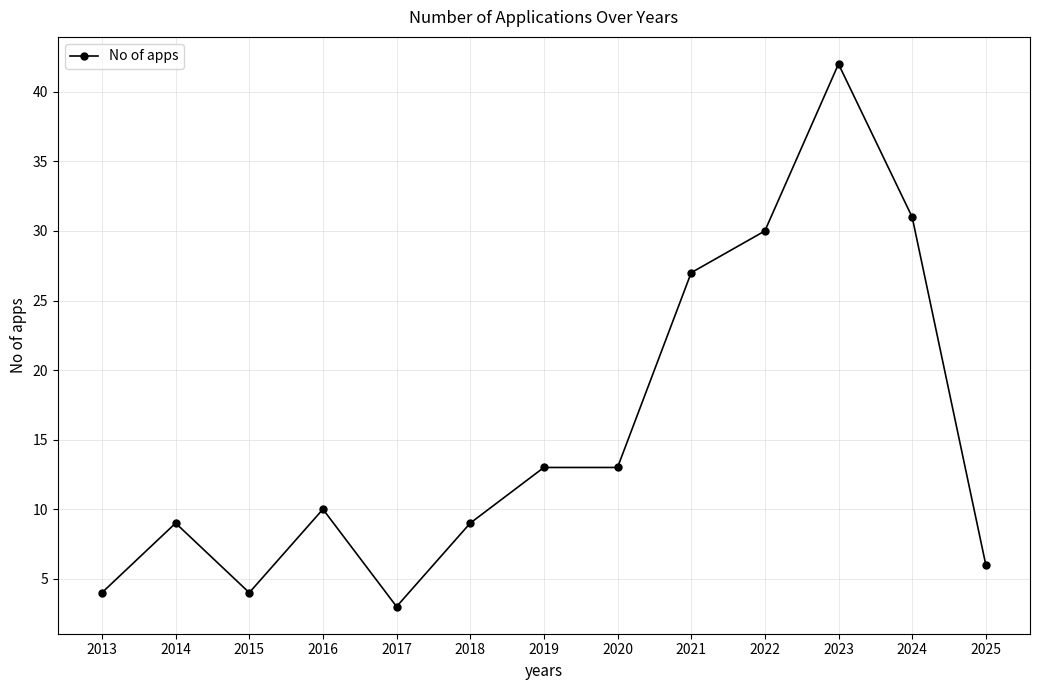

True or false: the data has more than 2 interior local peaks.

True